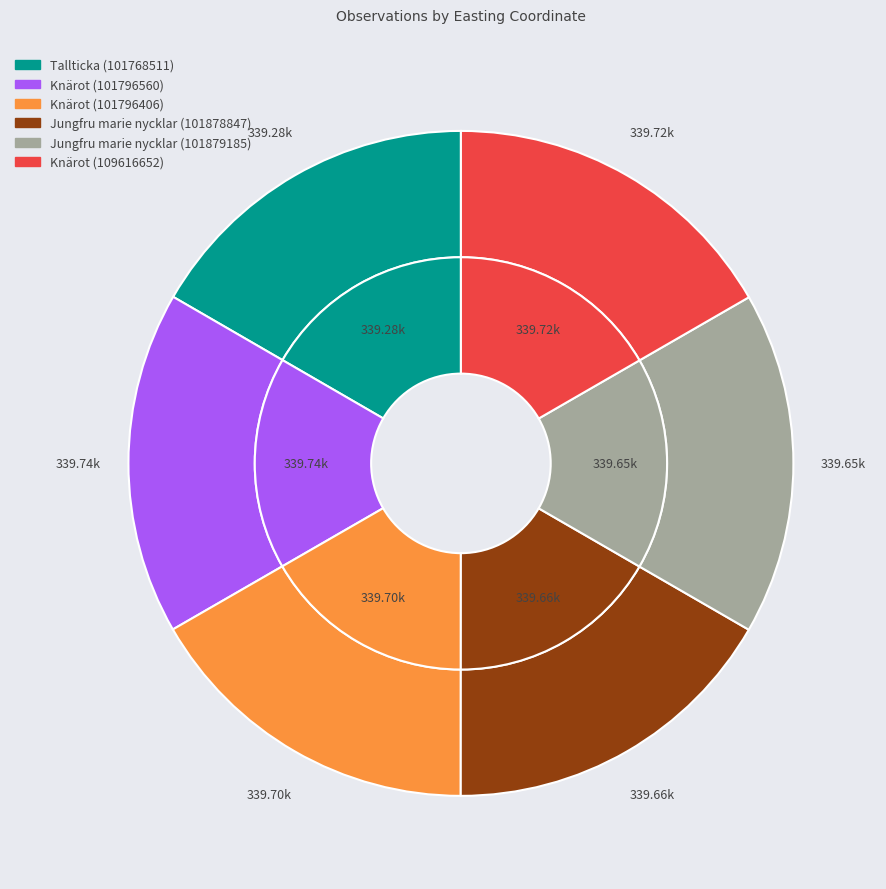

What portion of the pie excludes Jungfru marie nycklar (101879185)?

83.3%